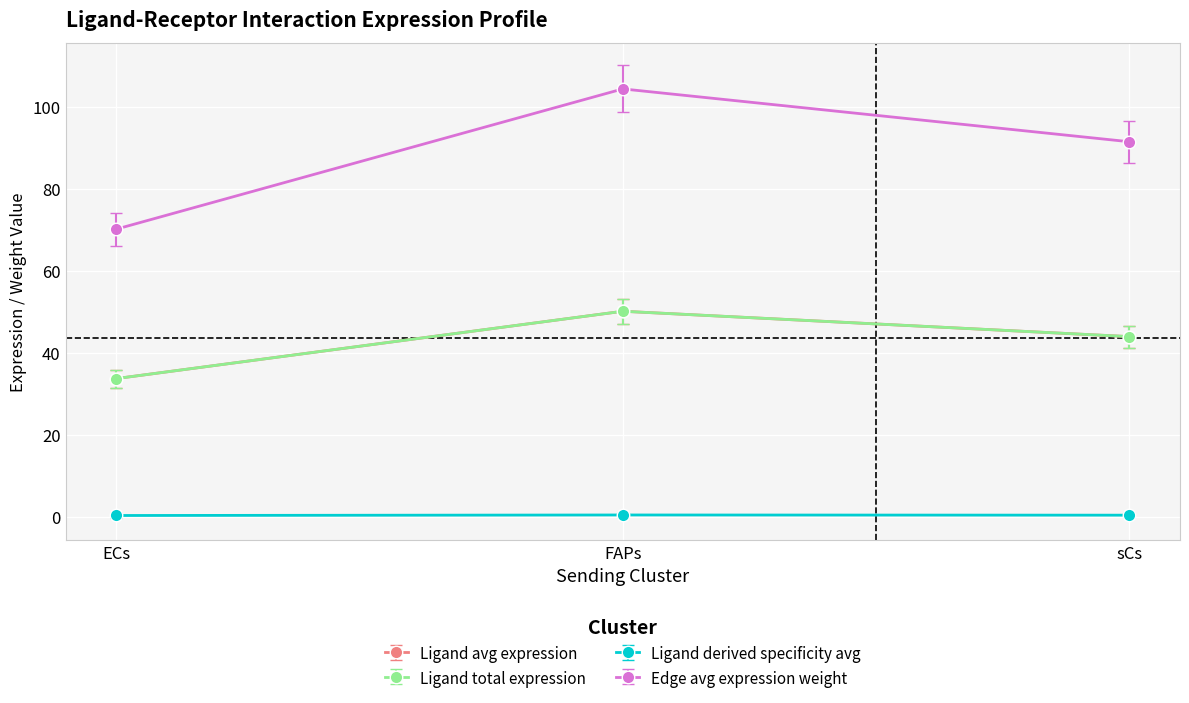

Does the chart have visible grid lines?

Yes